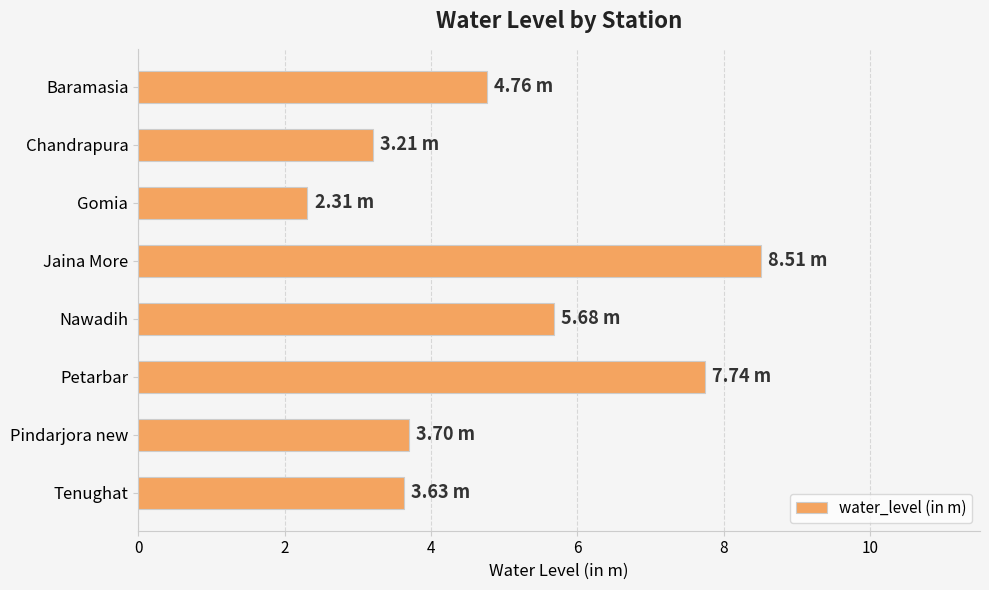

How many bars are there in total?

8